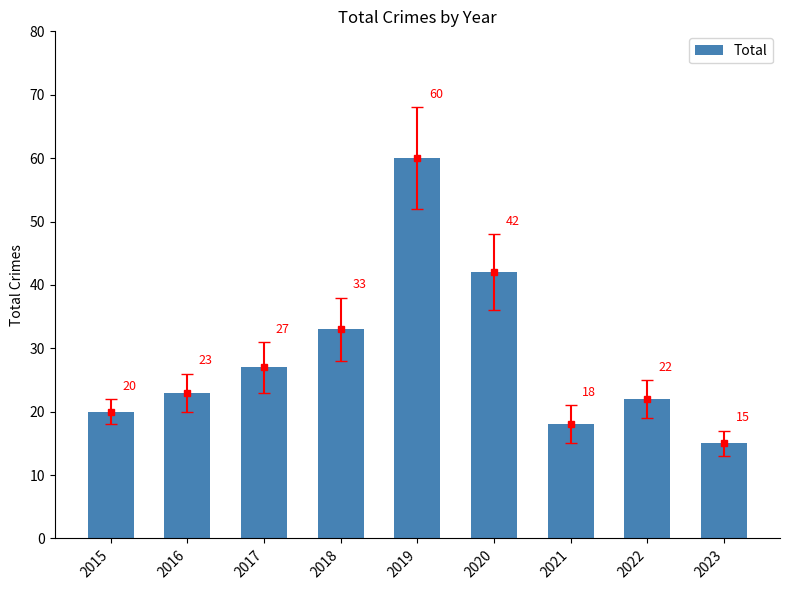

How many bars are there in total?

9